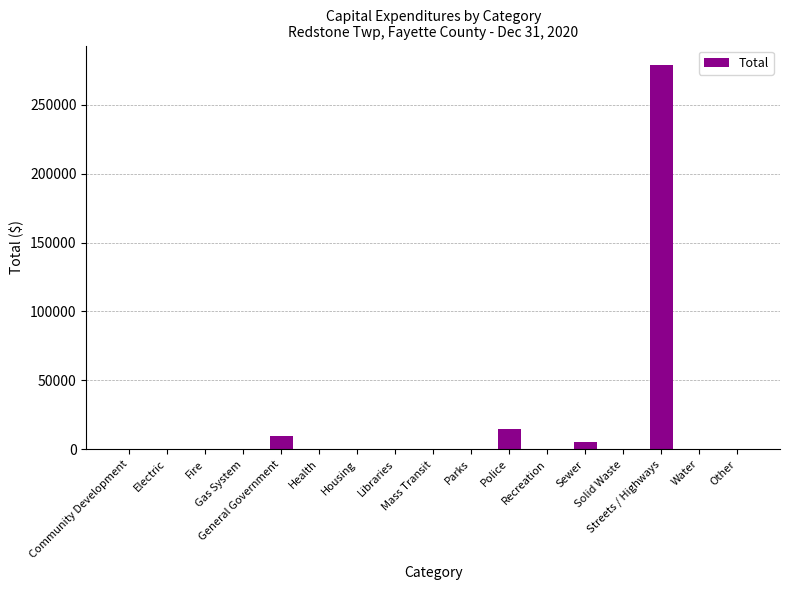

What is the greatest value displayed?

278981